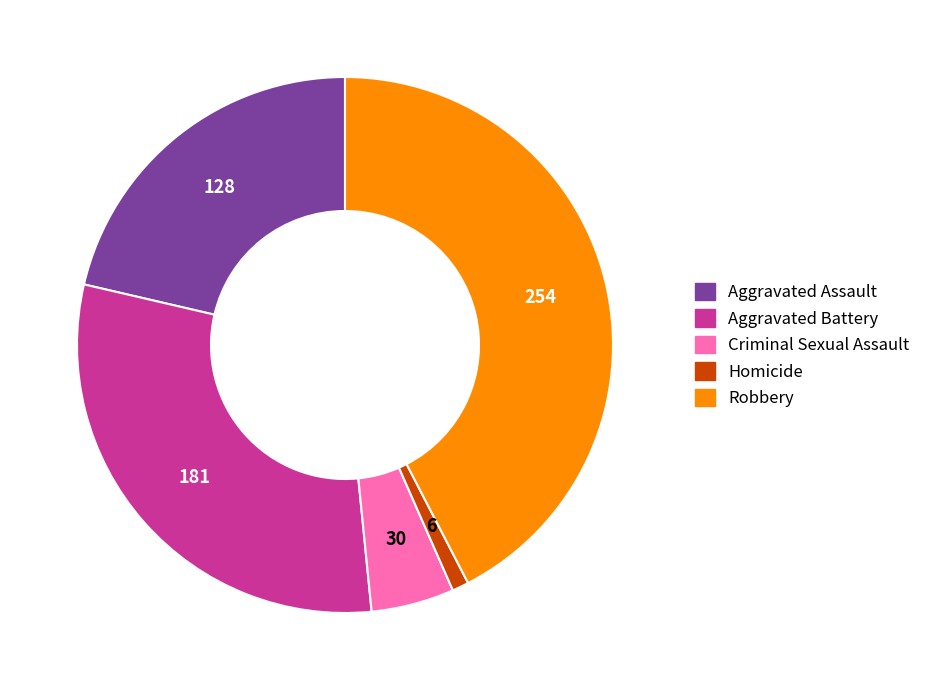

True or false: Robbery accounts for 29% of the total.

False